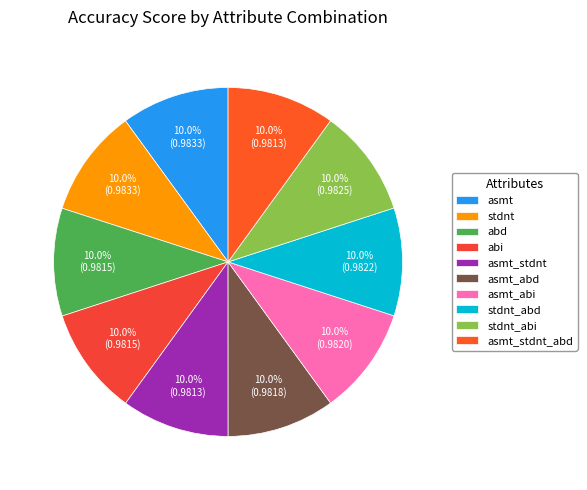

Rank the categories by value from lowest to highest.

asmt_stdnt, asmt_stdnt_abd, abd, abi, asmt_abd, asmt_abi, stdnt_abd, stdnt_abi, asmt, stdnt